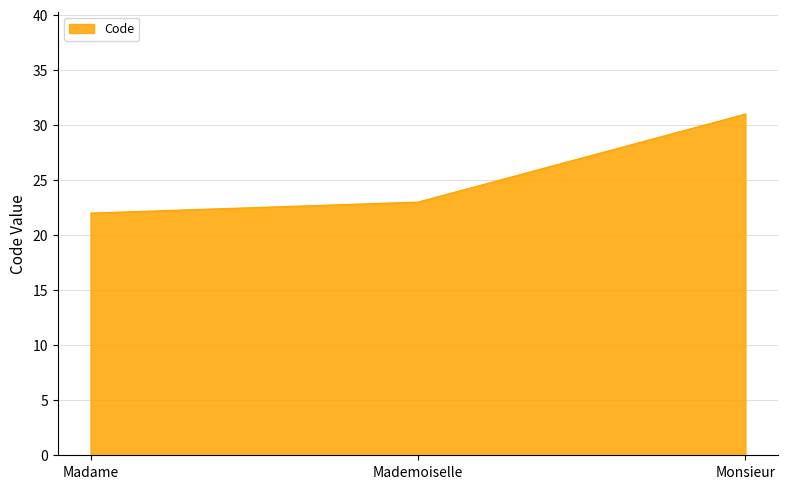

Rank the categories by value from lowest to highest.

Madame, Mademoiselle, Monsieur